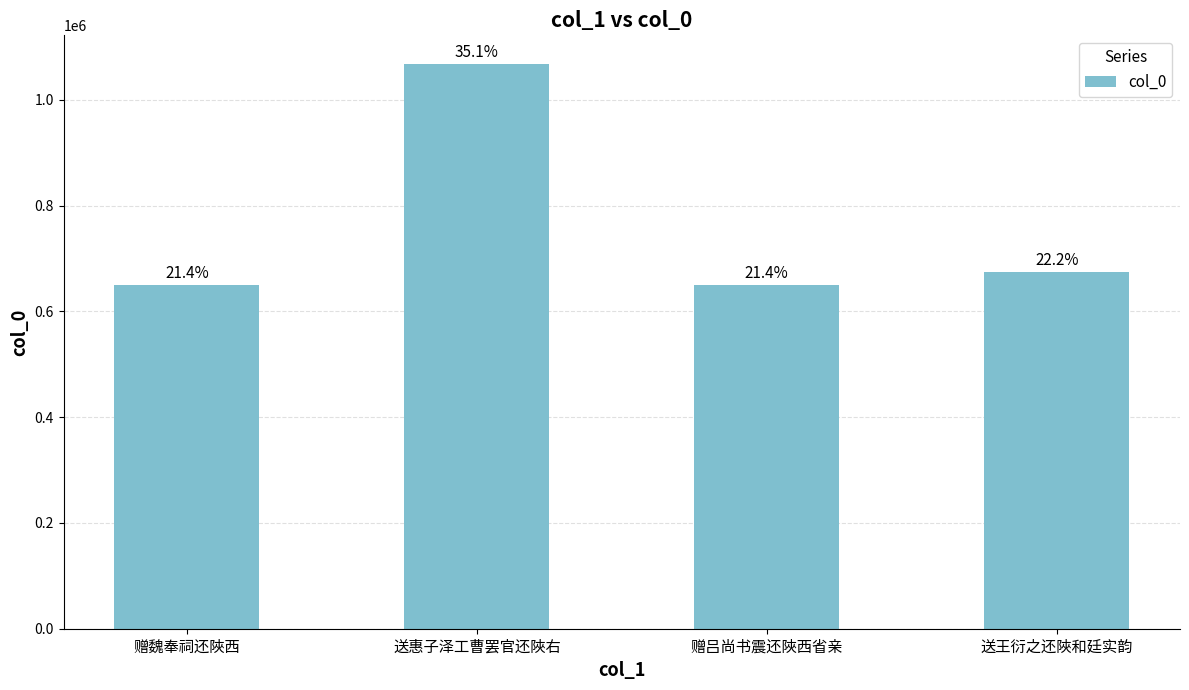

What is the difference between the maximum and second lowest values?

418142